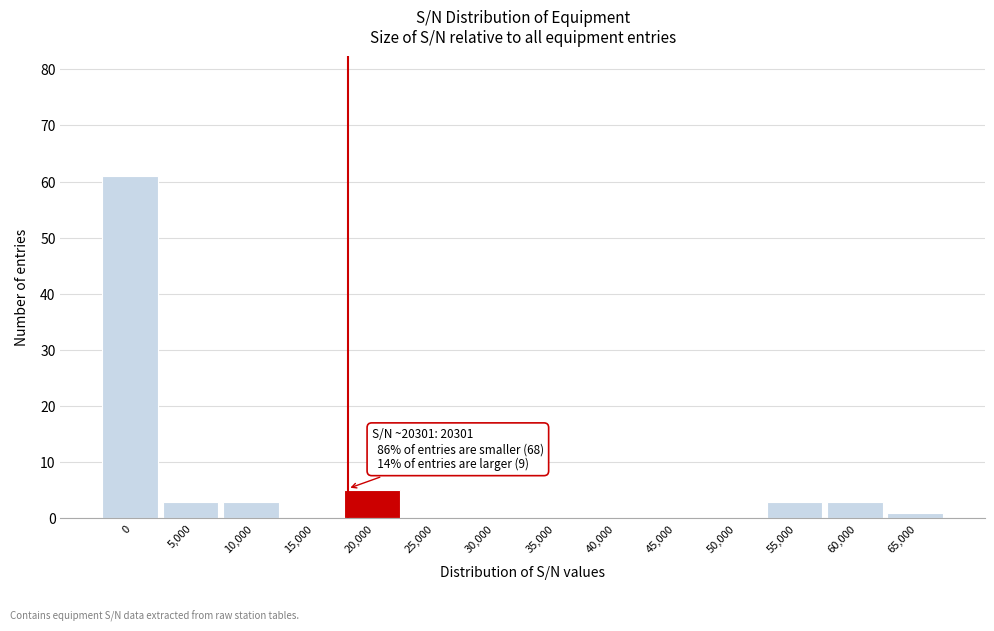

Reading right to left, what are all the values shown in this chart?

65,000=1	60,000=3	55,000=3	50,000=0	45,000=0	40,000=0	35,000=0	30,000=0	25,000=0	20,000=5	15,000=0	10,000=3	5,000=3	0=61